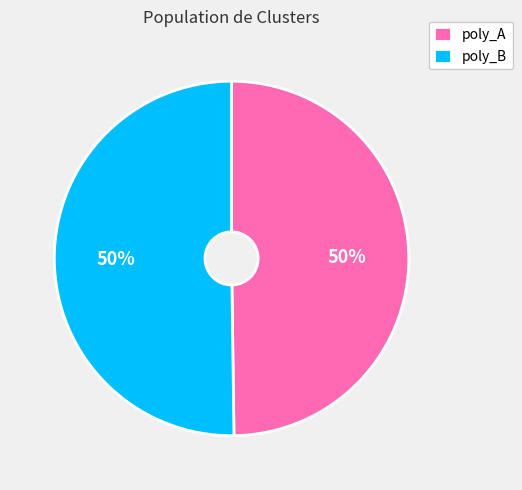

Is it true that poly_A is 61% of the pie?

False